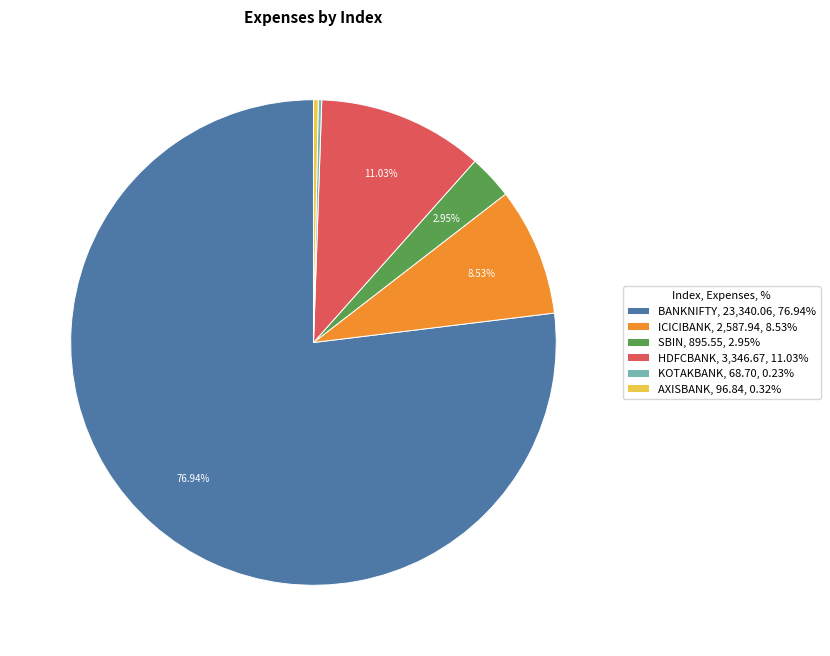

Approximately how many times larger is the value at SBIN, 895.55, 2.95% compared to HDFCBANK, 3,346.67, 11.03%?

0.3